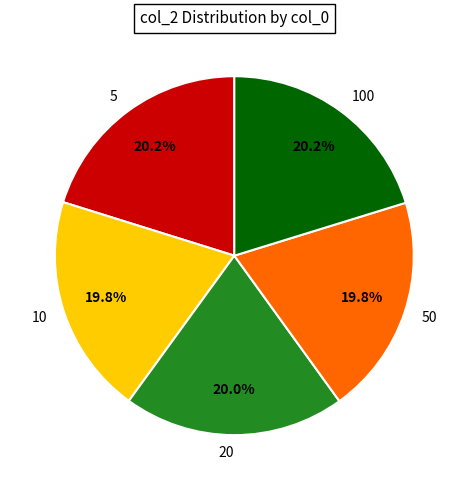

True or false: 5 accounts for 11% of the total.

False